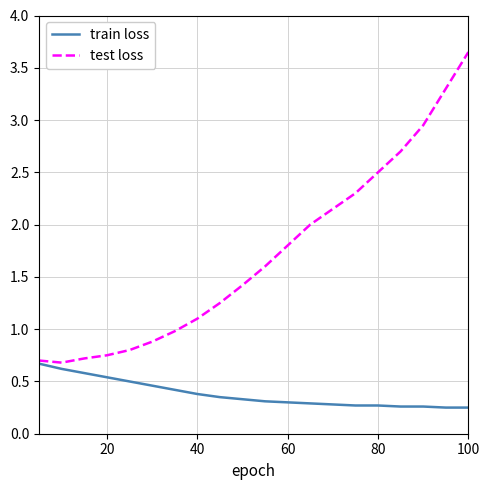

List the series in order of their overall mean, highest first.

test loss, train loss